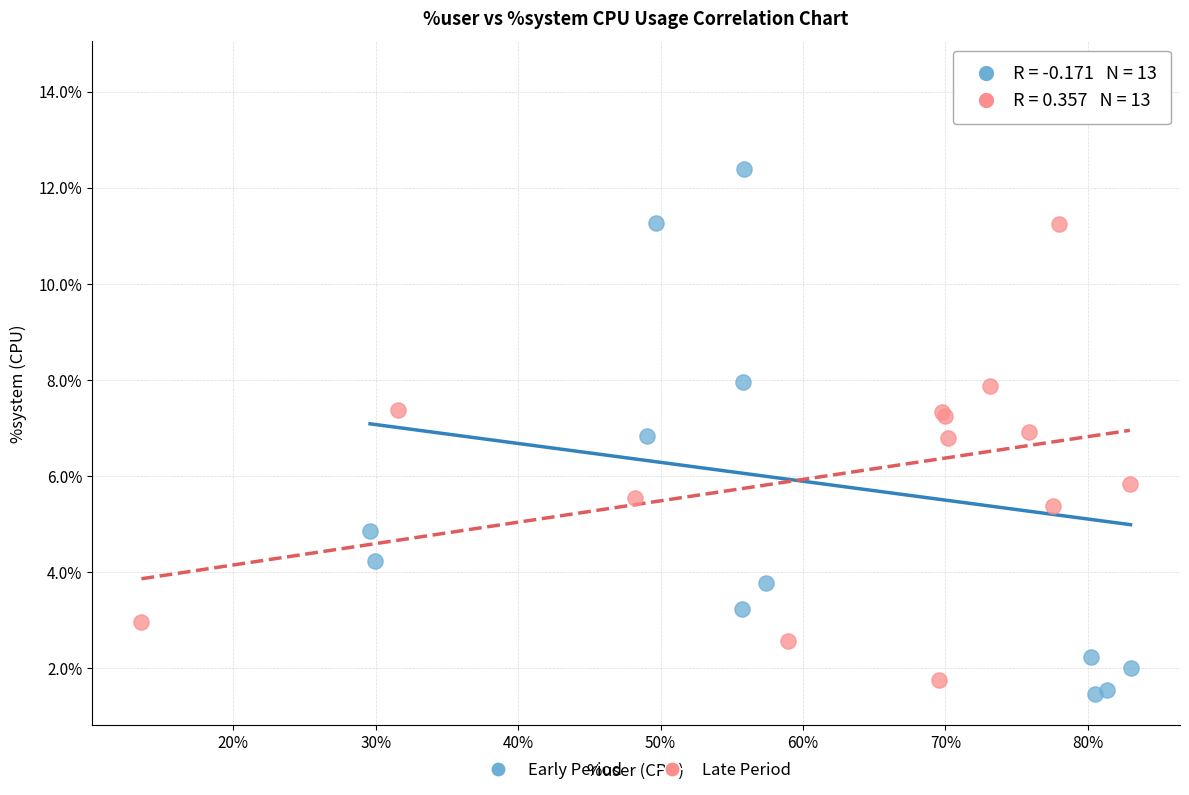

Which series contains the highest Y value?

Early Period